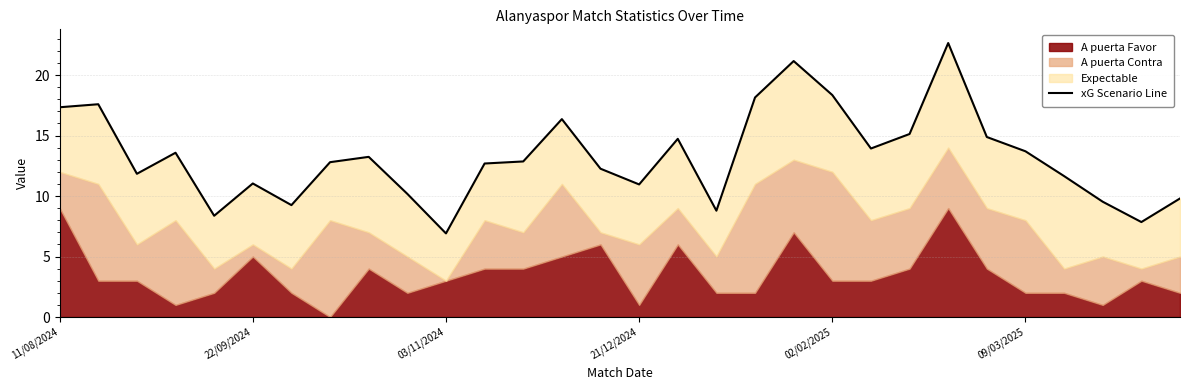

Is it true that the value at 24 is 20.6?

False